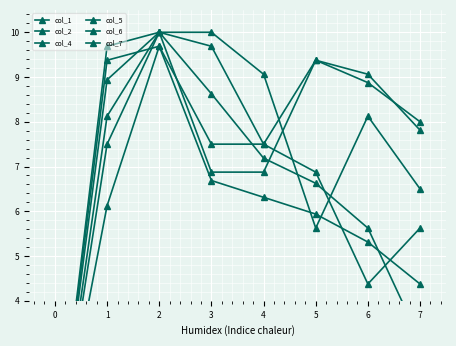

How many lines are shown in the chart?

6